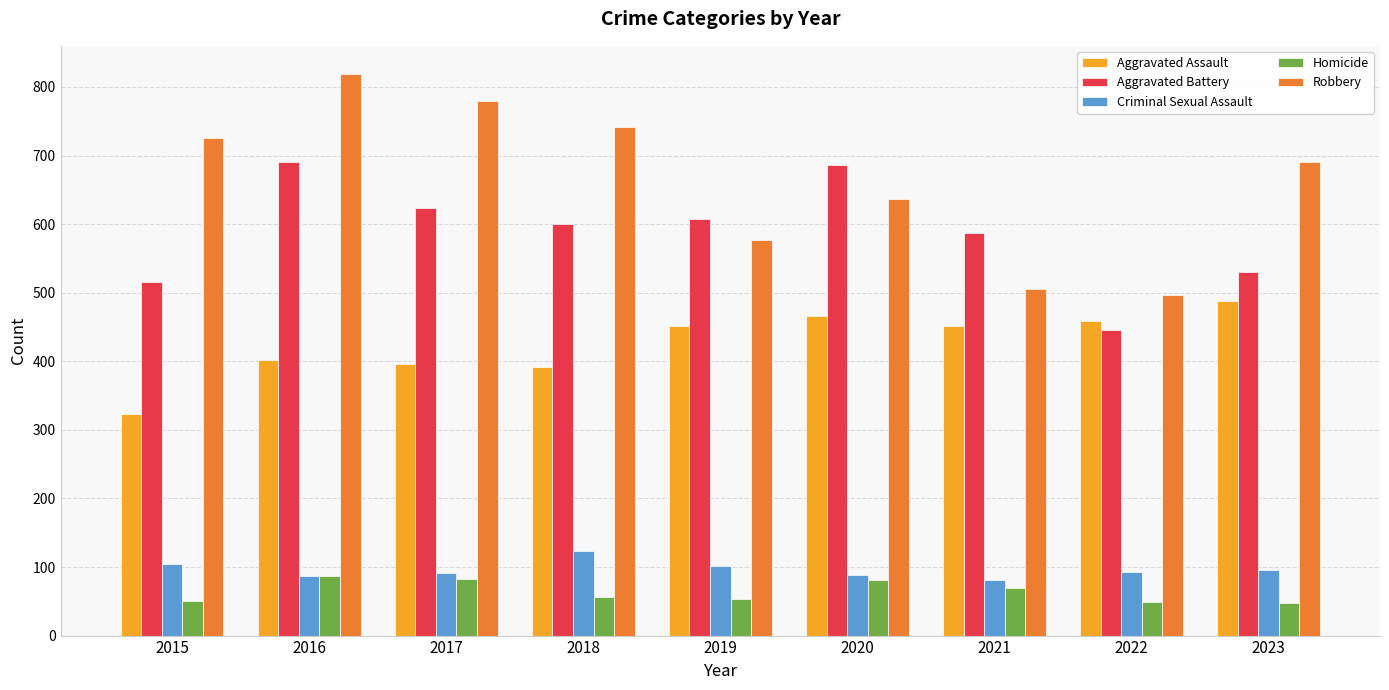

Which category has the highest value across all series?

2016